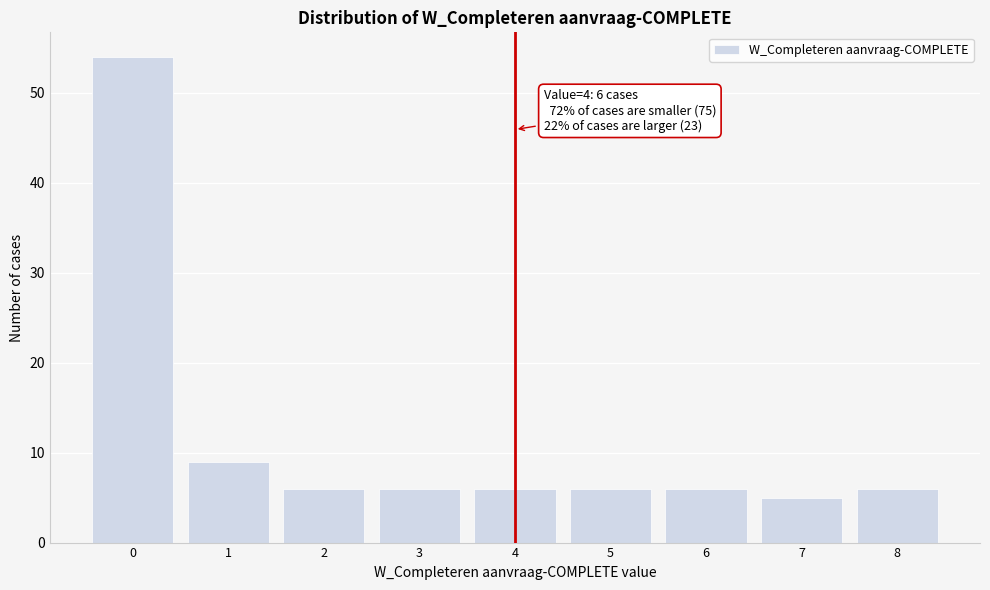

Reading left to right, list all the values displayed in this chart.

54	9	6	6	6	6	6	5	6